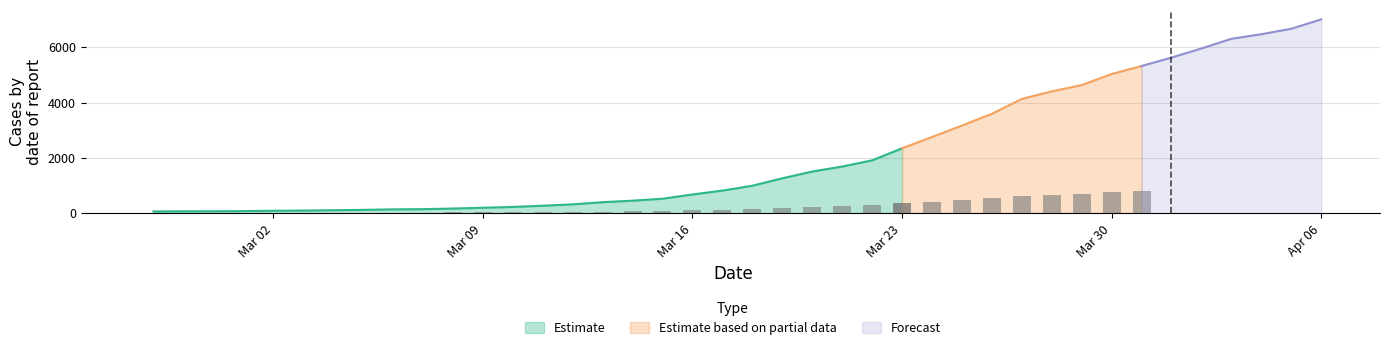

Does the chart contain stacked bars?

No